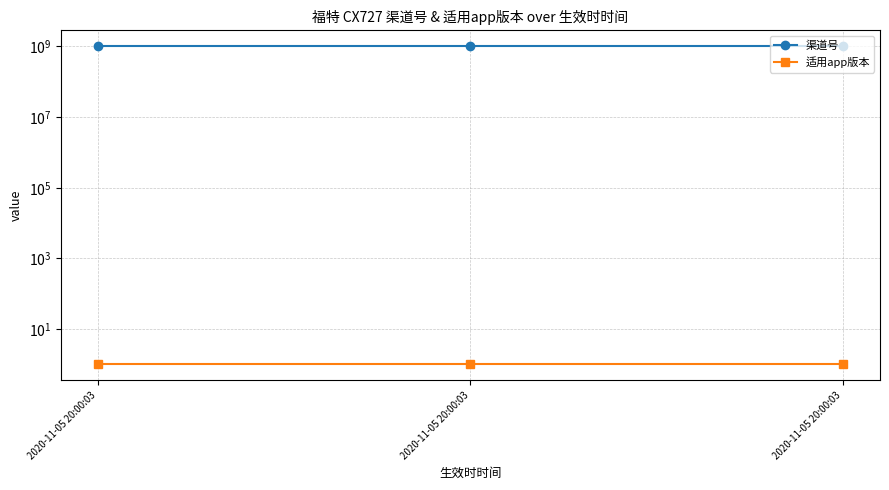

Which series has the widest spread of values?

渠道号